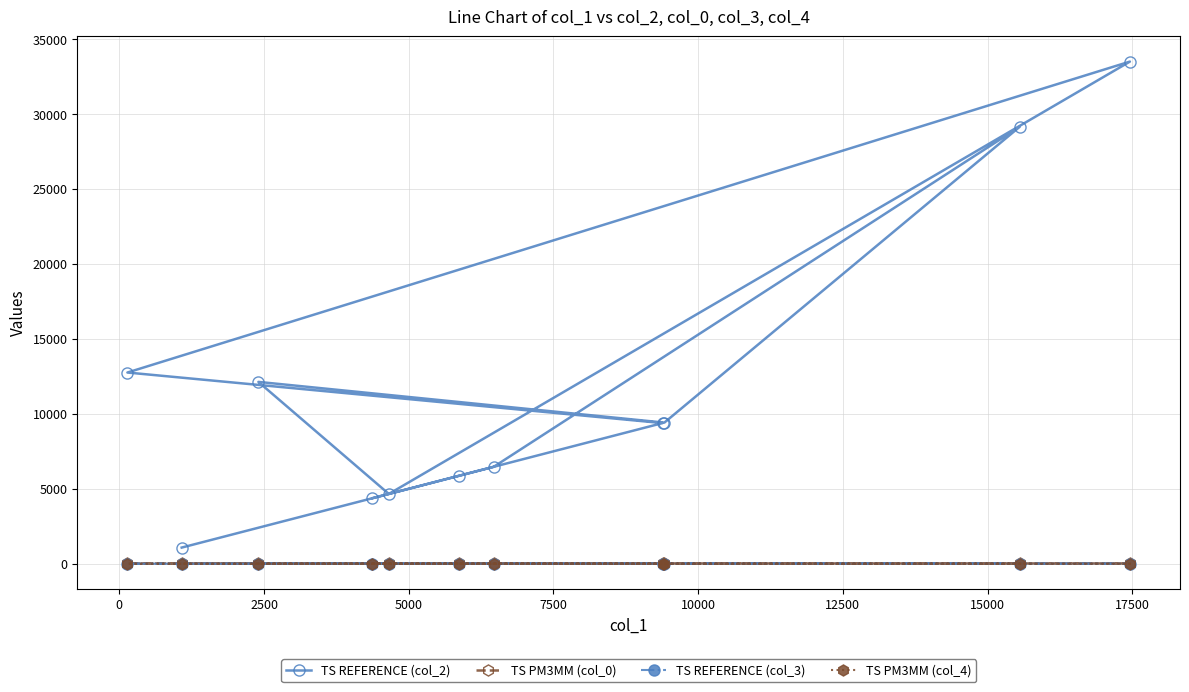

What is the value of the TS REFERENCE (col_2) point at the 7th from the left?

6469.0